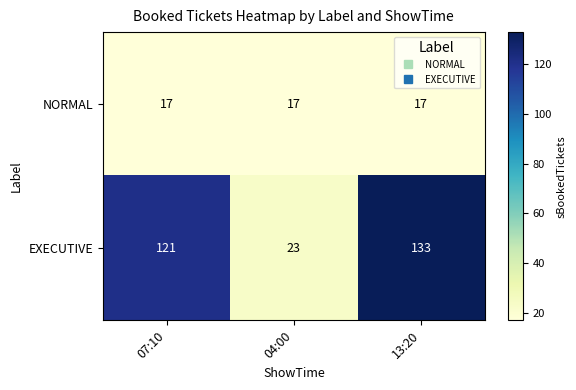

Reading left to right, extract all data points from this chart.

NORMAL: 17	17	17
EXECUTIVE: 121	23	133